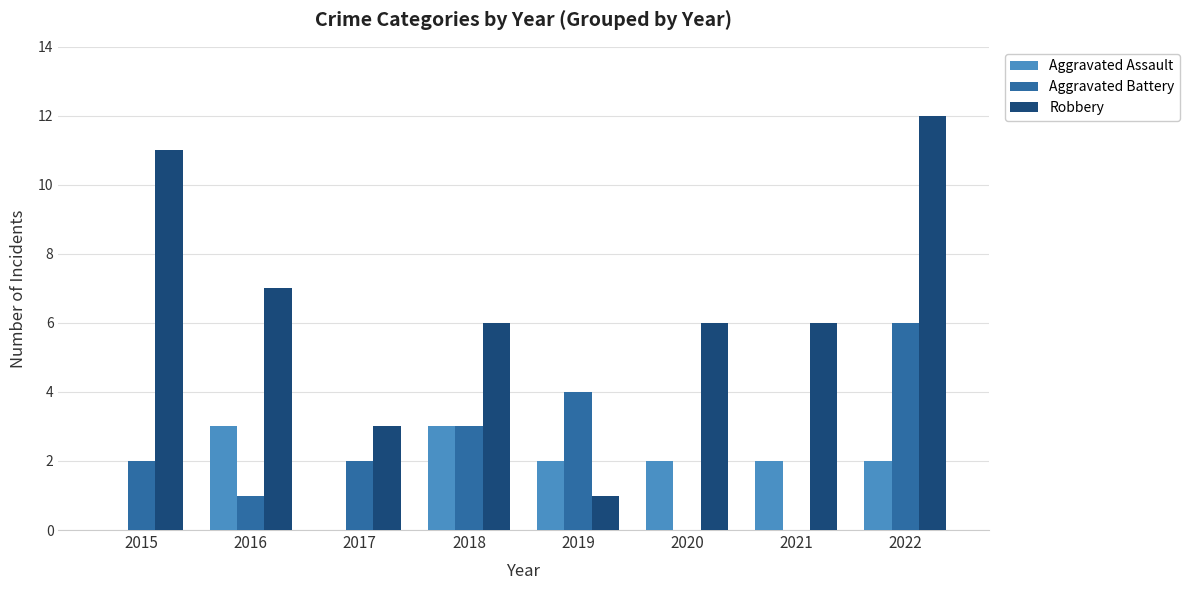

Between 2018 and 2019, which series saw the biggest shift?

Robbery